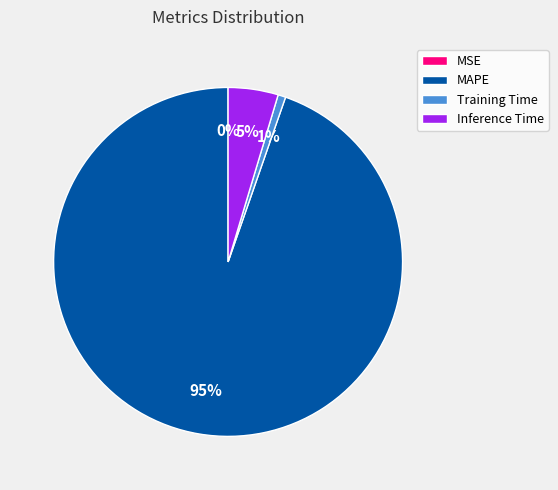

Combined, do Inference Time and Training Time account for over 50%?

No